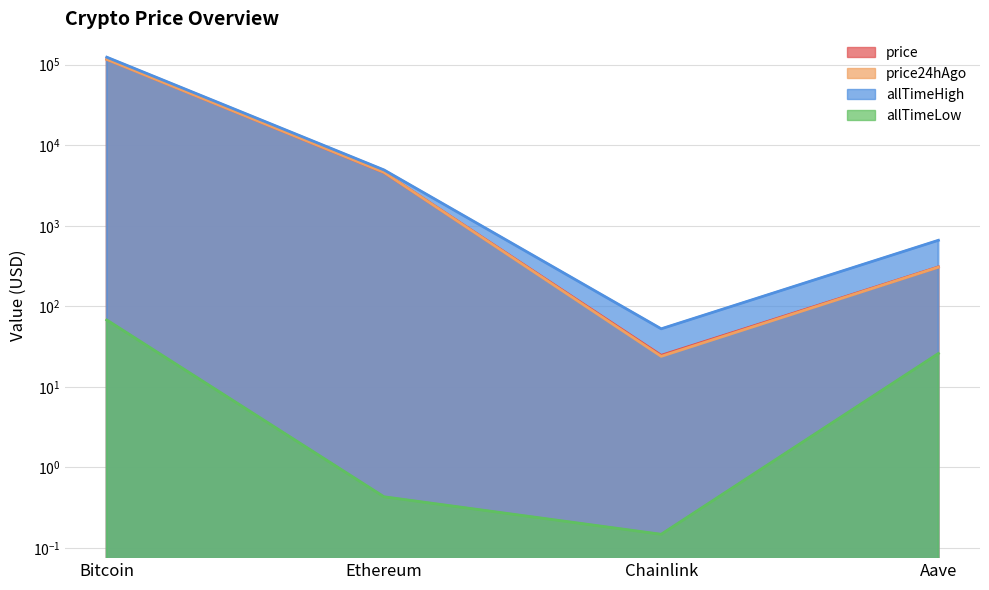

Reading left to right, extract all data points from this chart.

price: 117126.0	4599.0	24.7	308.9
price24hAgo: 116526.0	4608.6	24.0	306.8
allTimeHigh: 124128.0	4946.1	52.7	661.7
allTimeLow: 67.8	0.4	0.1	26.0